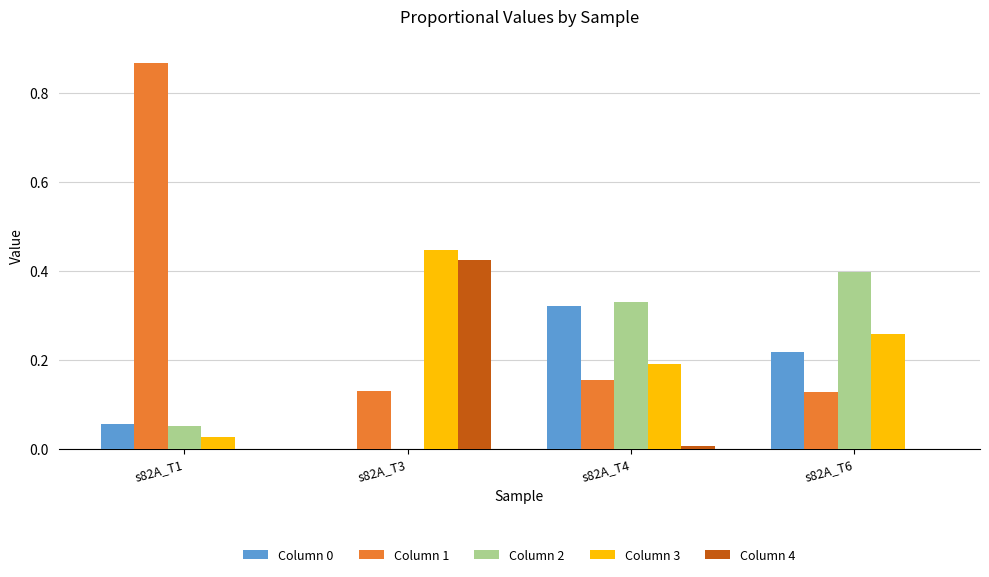

Which series has the largest total across all categories?

Column 1